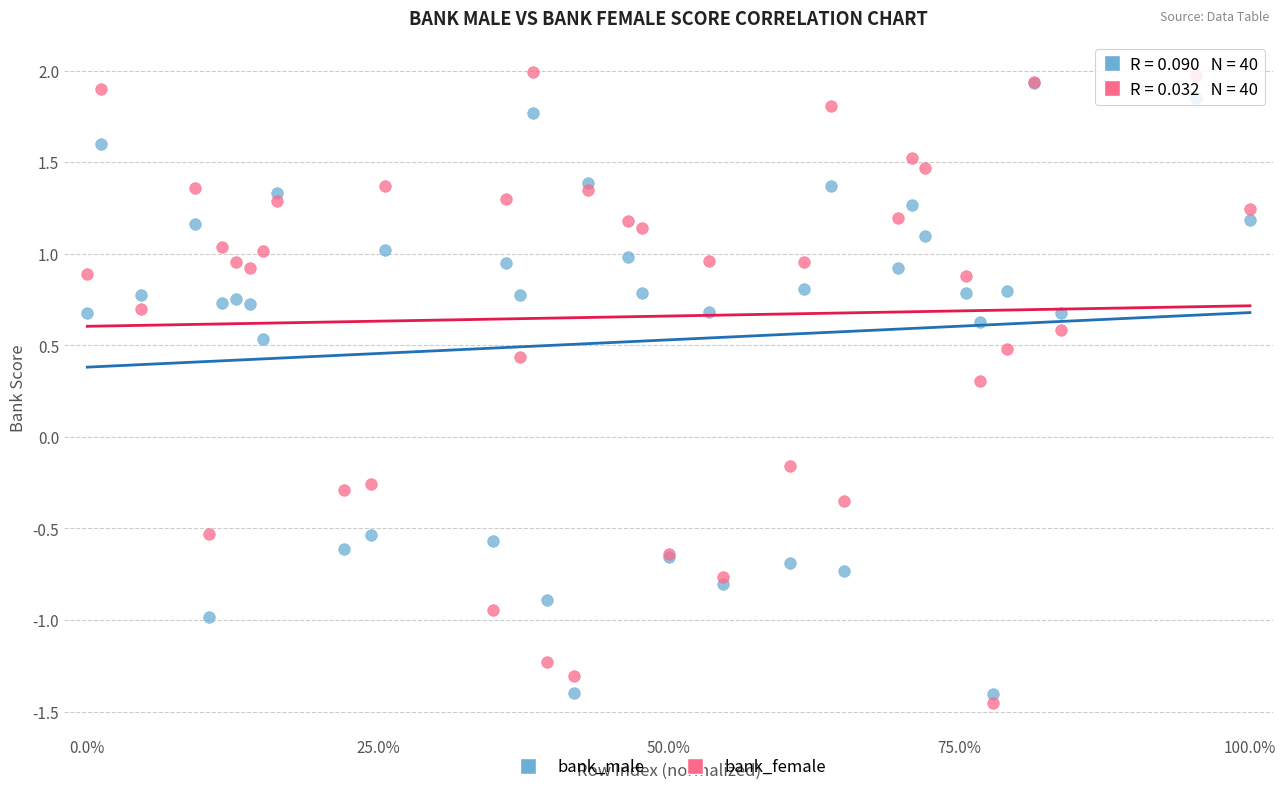

Which series contains the highest Y value?

bank_female